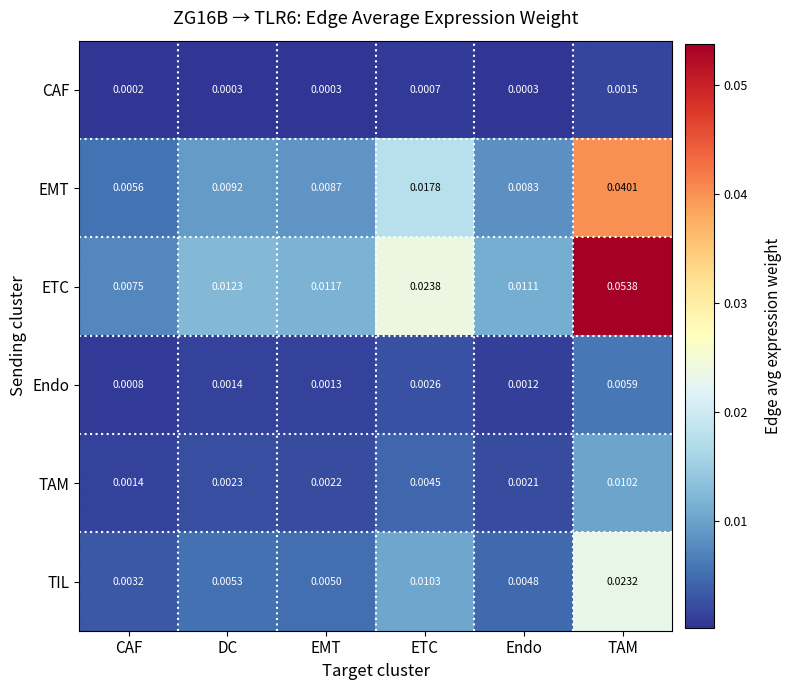

How many data points does each series have?

6